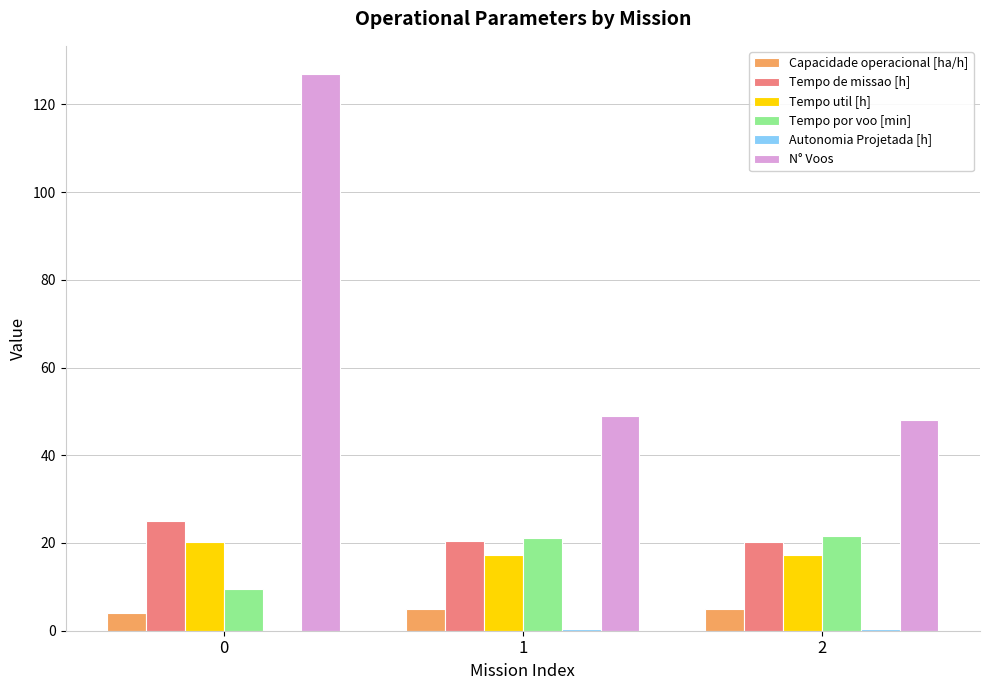

Which series has the largest total across all categories?

N° Voos